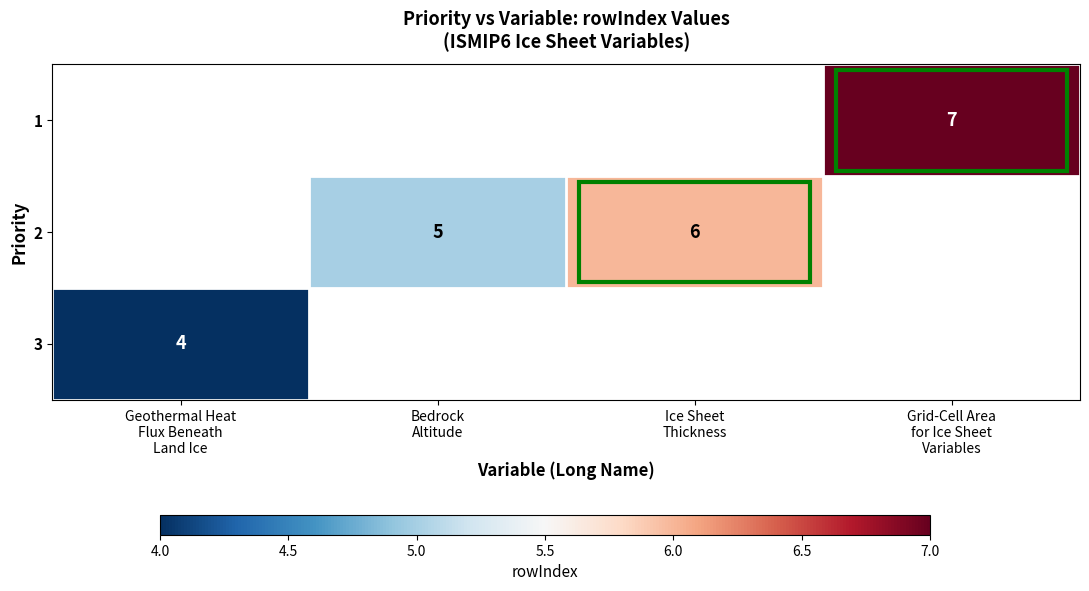

What is the maximum value shown in the chart?

7.0